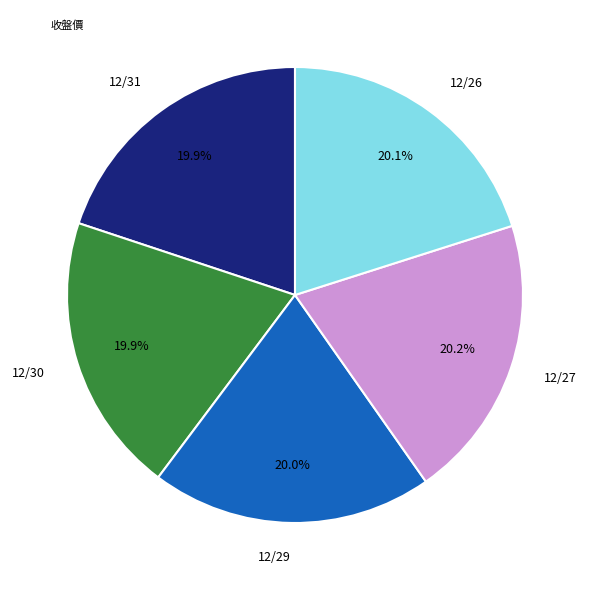

The 12/27 slice represents 20% of the pie. True or false?

True